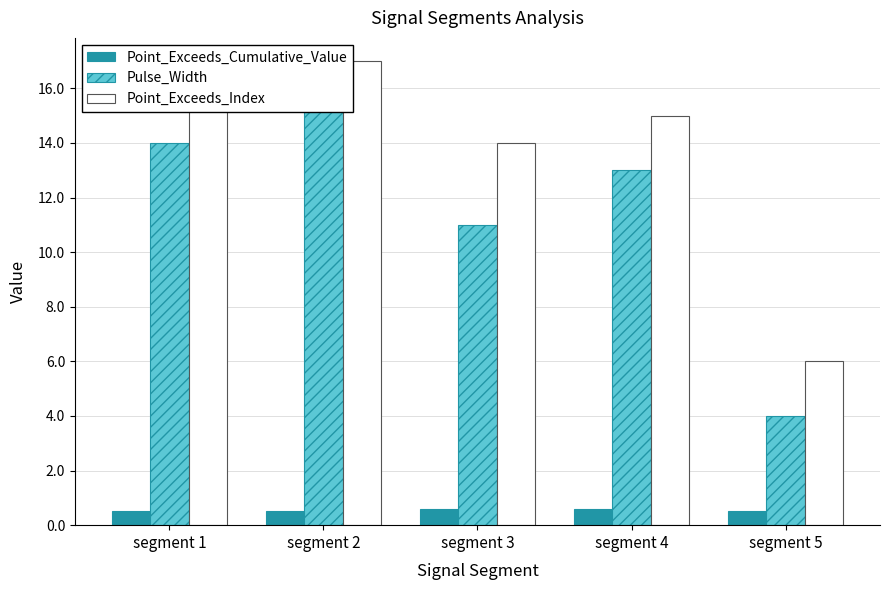

Reading left to right, list all the values displayed in this chart.

Point_Exceeds_Cumulative_Value: 0.5	0.5	0.6	0.6	0.5
Pulse_Width: 14.0	16.0	11.0	13.0	4.0
Point_Exceeds_Index: 17.0	17.0	14.0	15.0	6.0